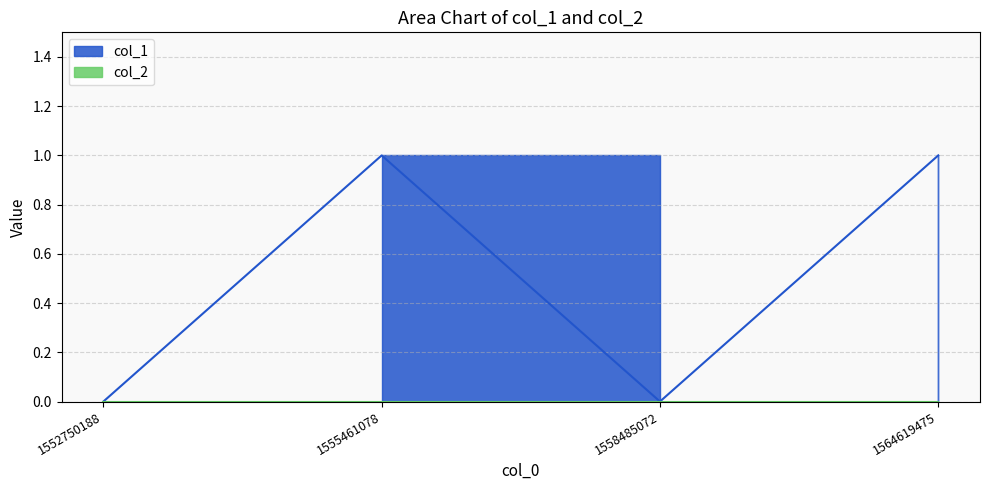

What is the greatest value displayed?

1